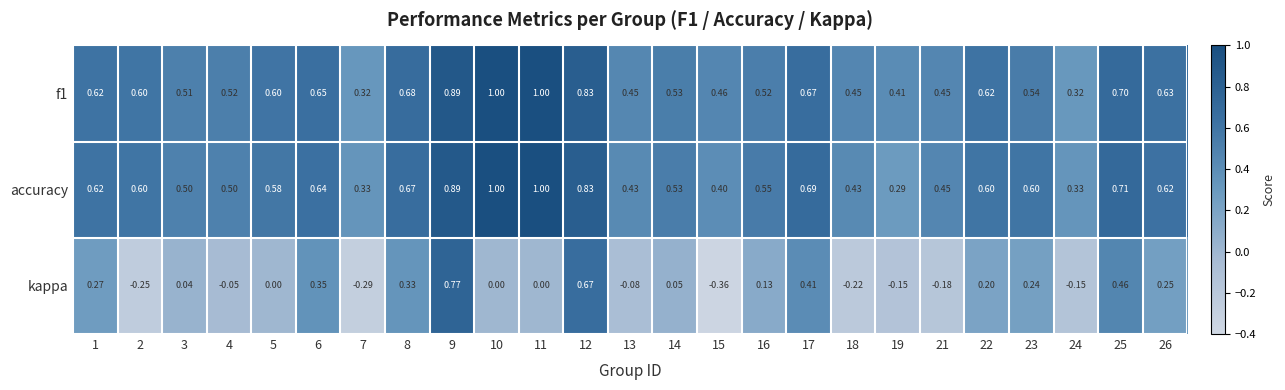

Which series has the largest total across all categories?

f1